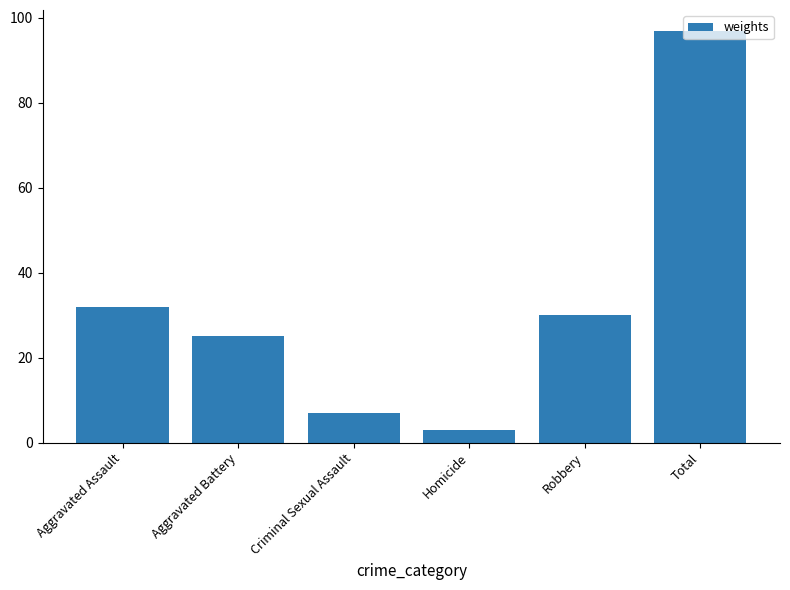

What is the difference between the second highest and minimum values?

29